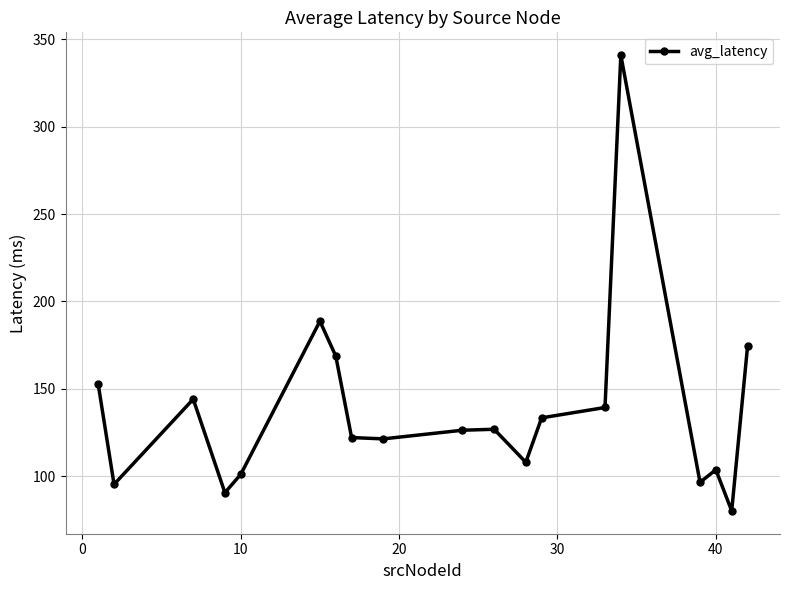

What is the sum of all values?

2614.2